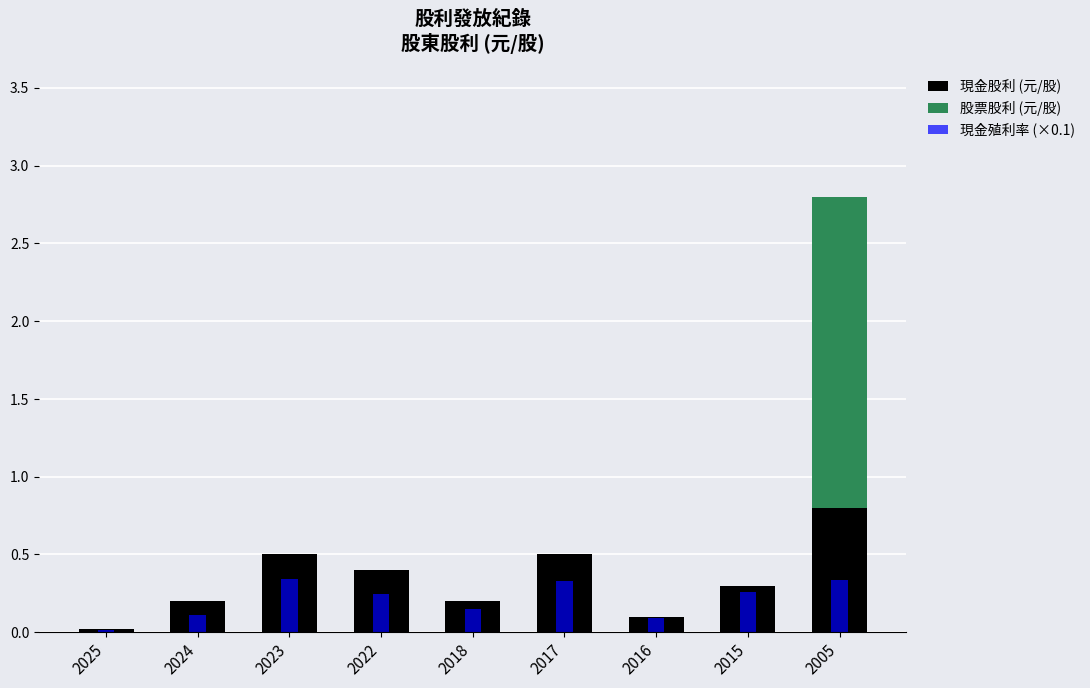

Which has a higher value, 2005 or 2017?

2005